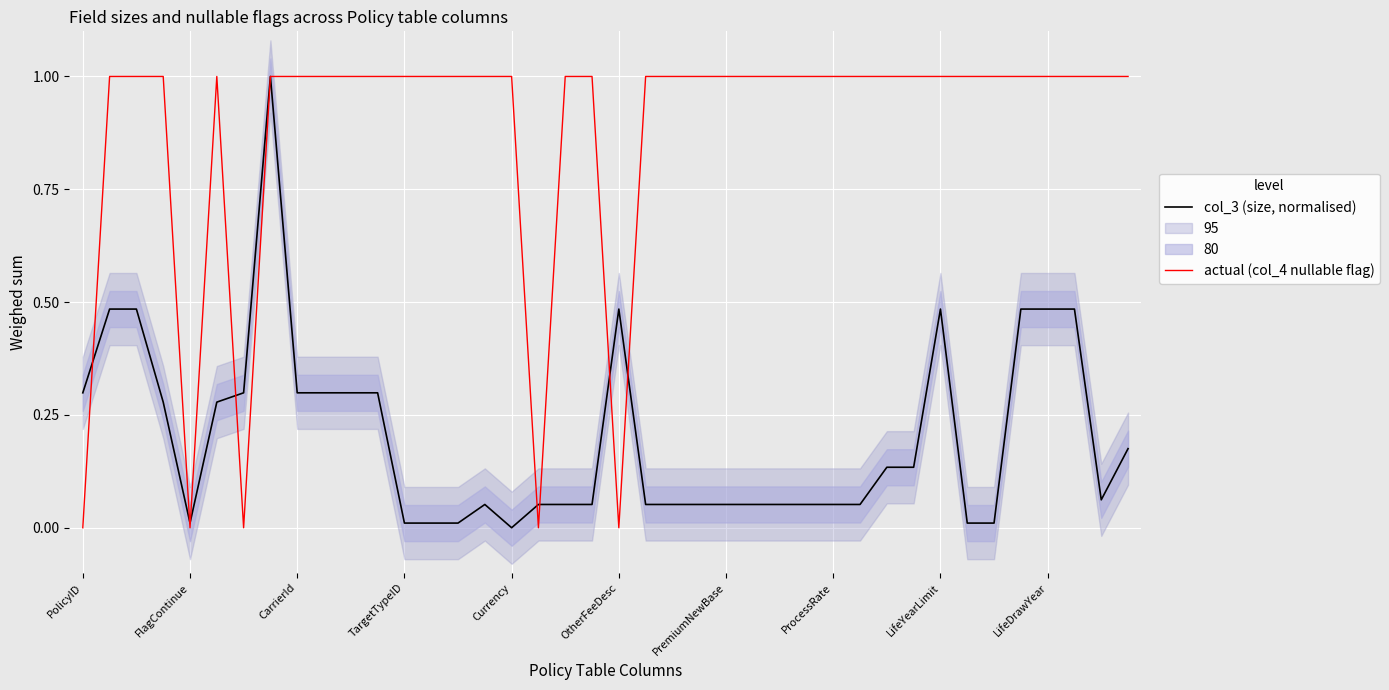

The actual (col_4 nullable flag) series shows 0.7 at 37. True or false?

False